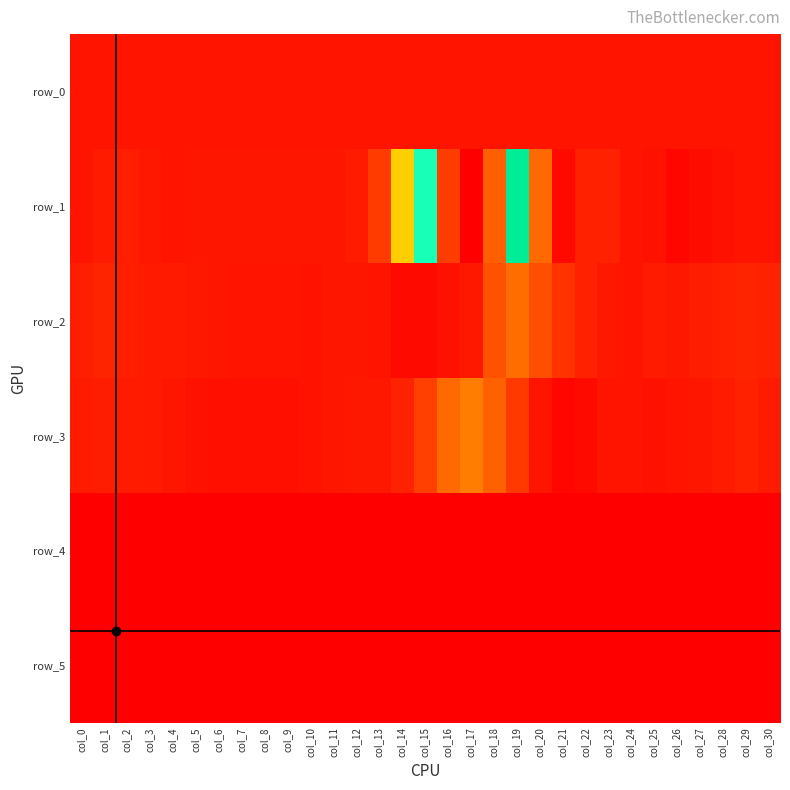

What is the sum of the row_3 values at col_14 and col_9?

-211.0